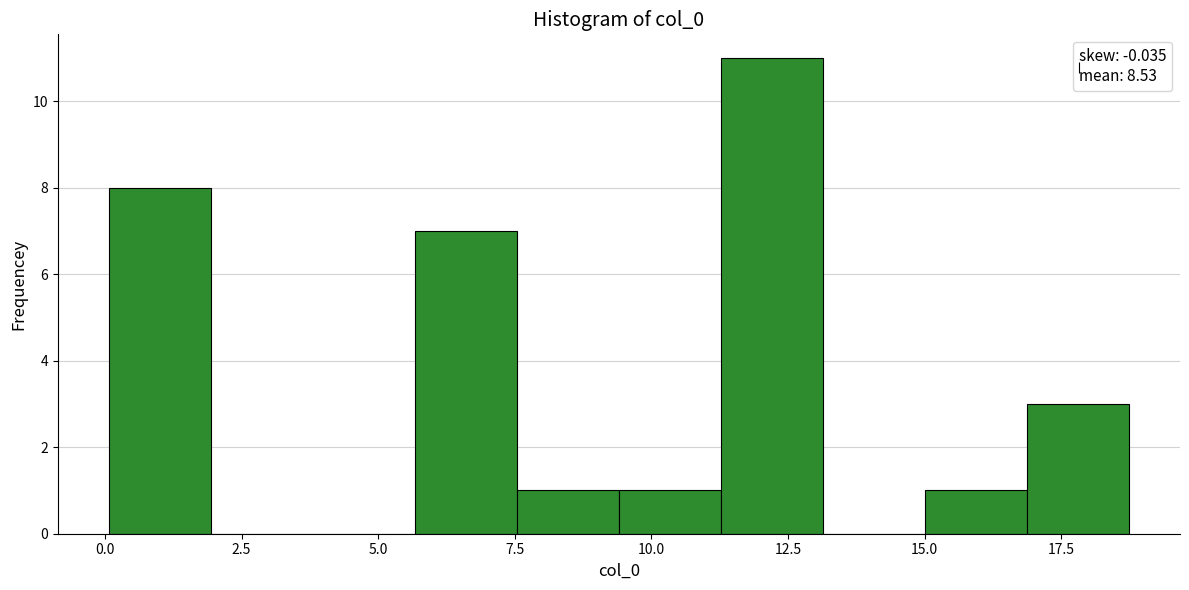

Read against the x-axis, roughly where is the centre of the tallest bar?

12.0